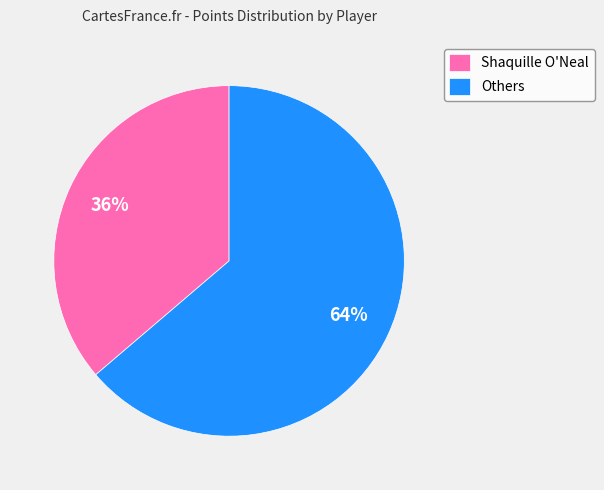

Which slice is the largest?

Others